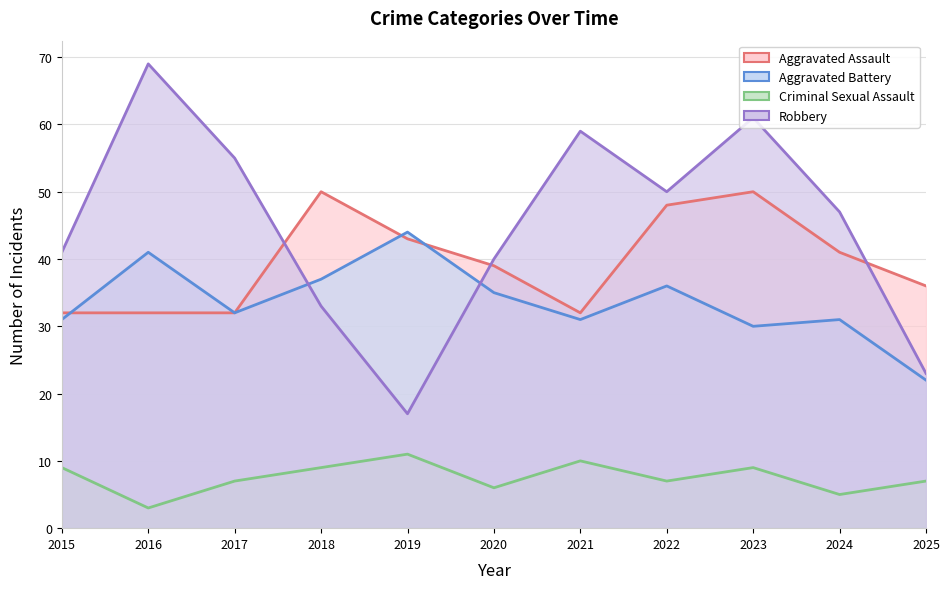

What is the total value across all series at 2025?

88